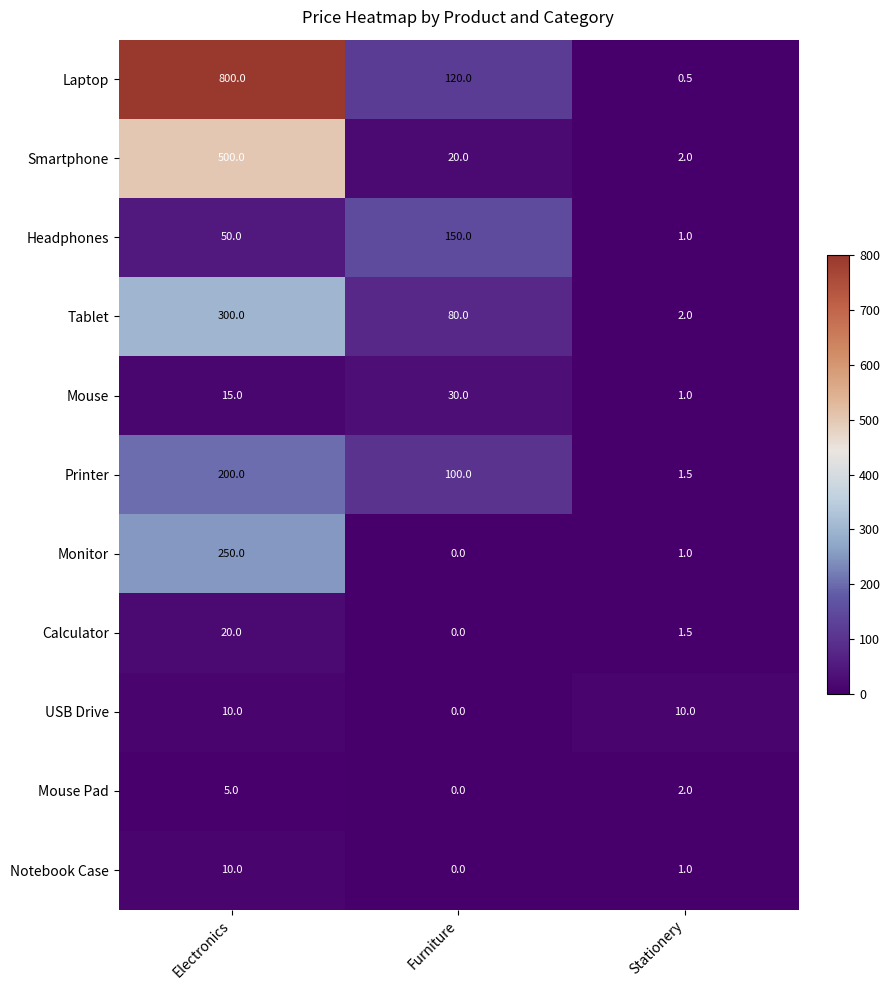

Is it true that USB Drive equals -3.4 at Furniture?

False